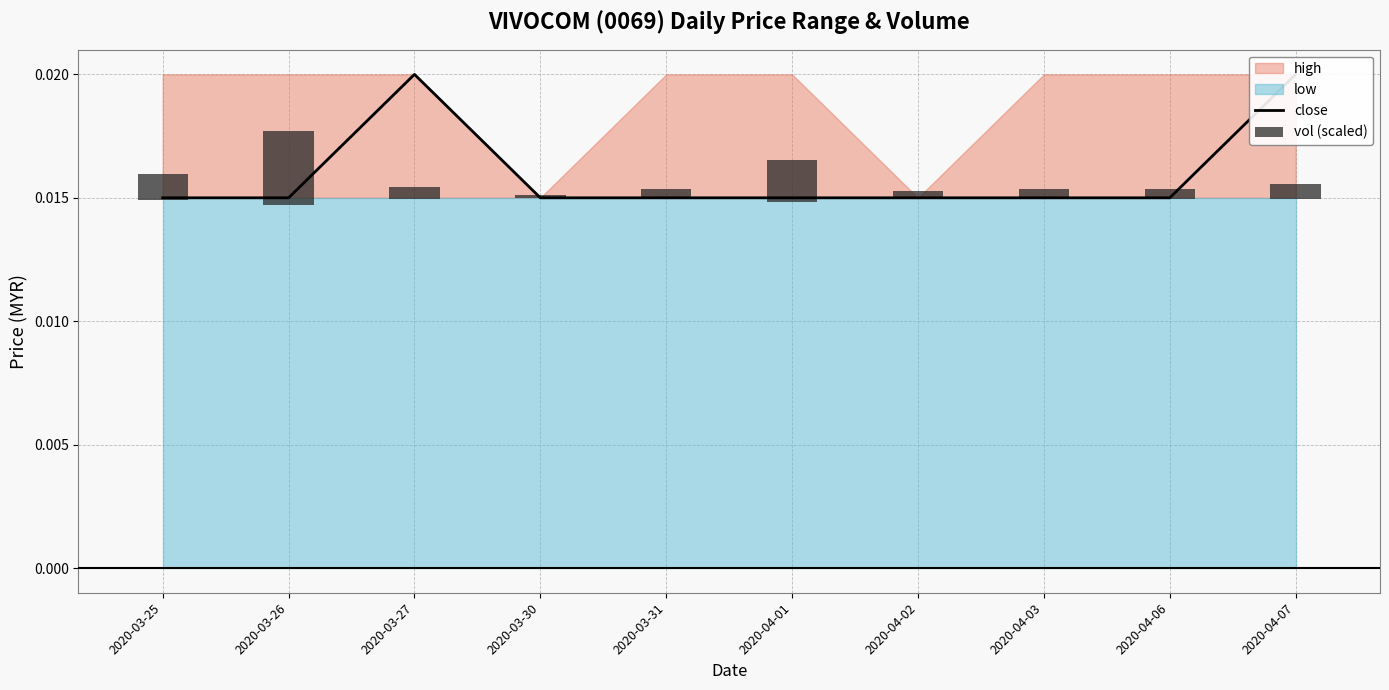

At how many categories does at least one series exceed 0?

10